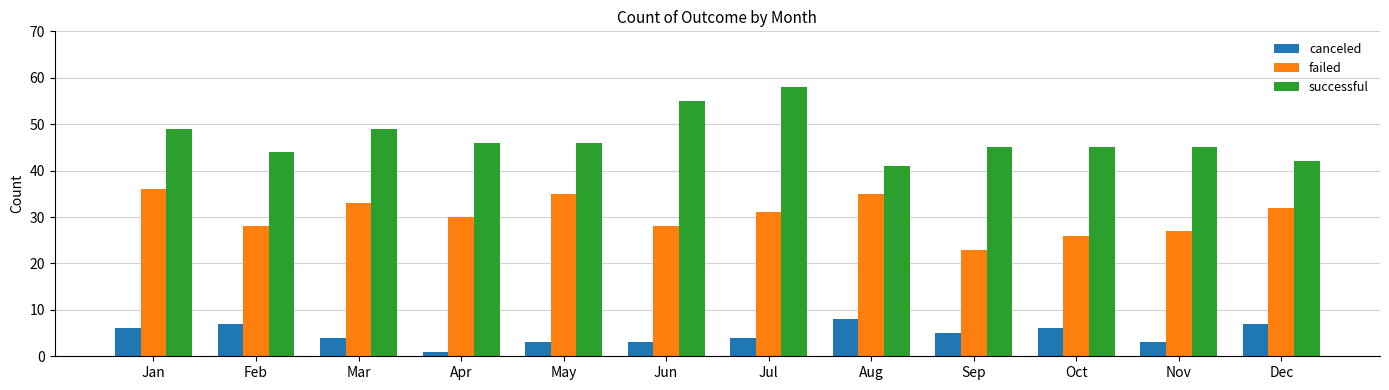

Does the chart contain any negative values?

No